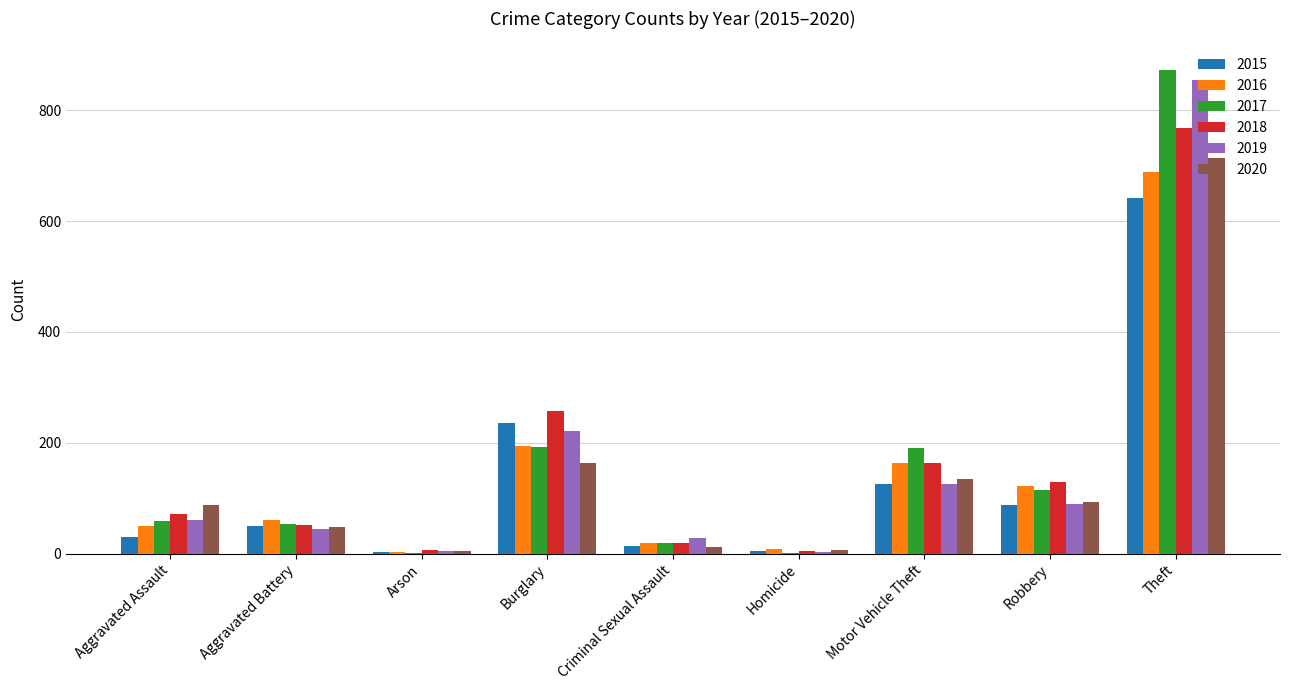

At which category is the sum across all series the highest?

Theft